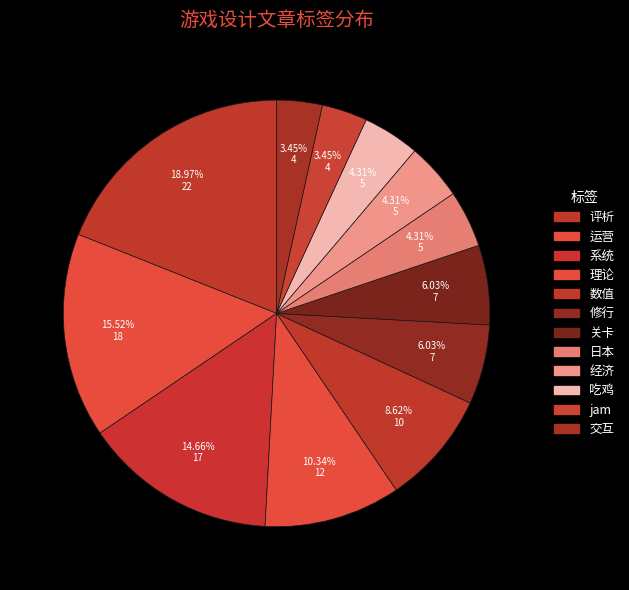

Which category has the smallest portion of the pie?

jam